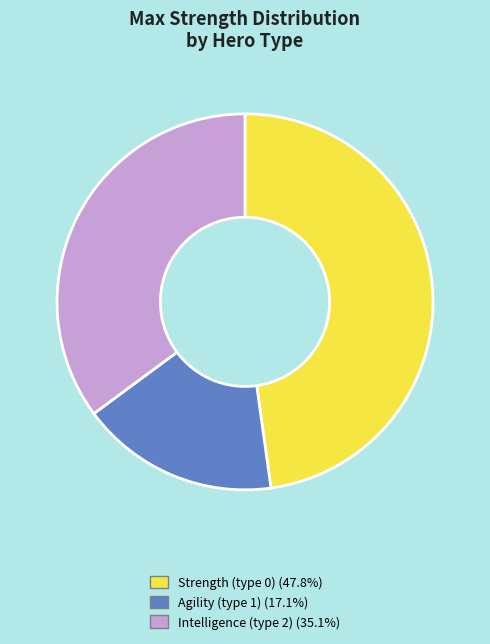

How many segments does this pie chart have?

3